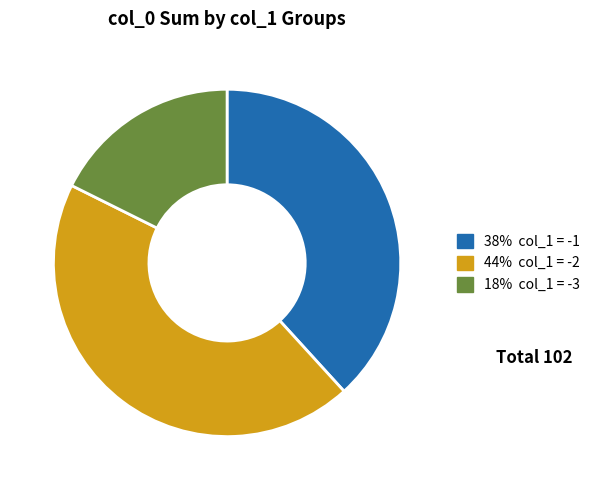

Is there any slice that represents more than half of the pie?

No